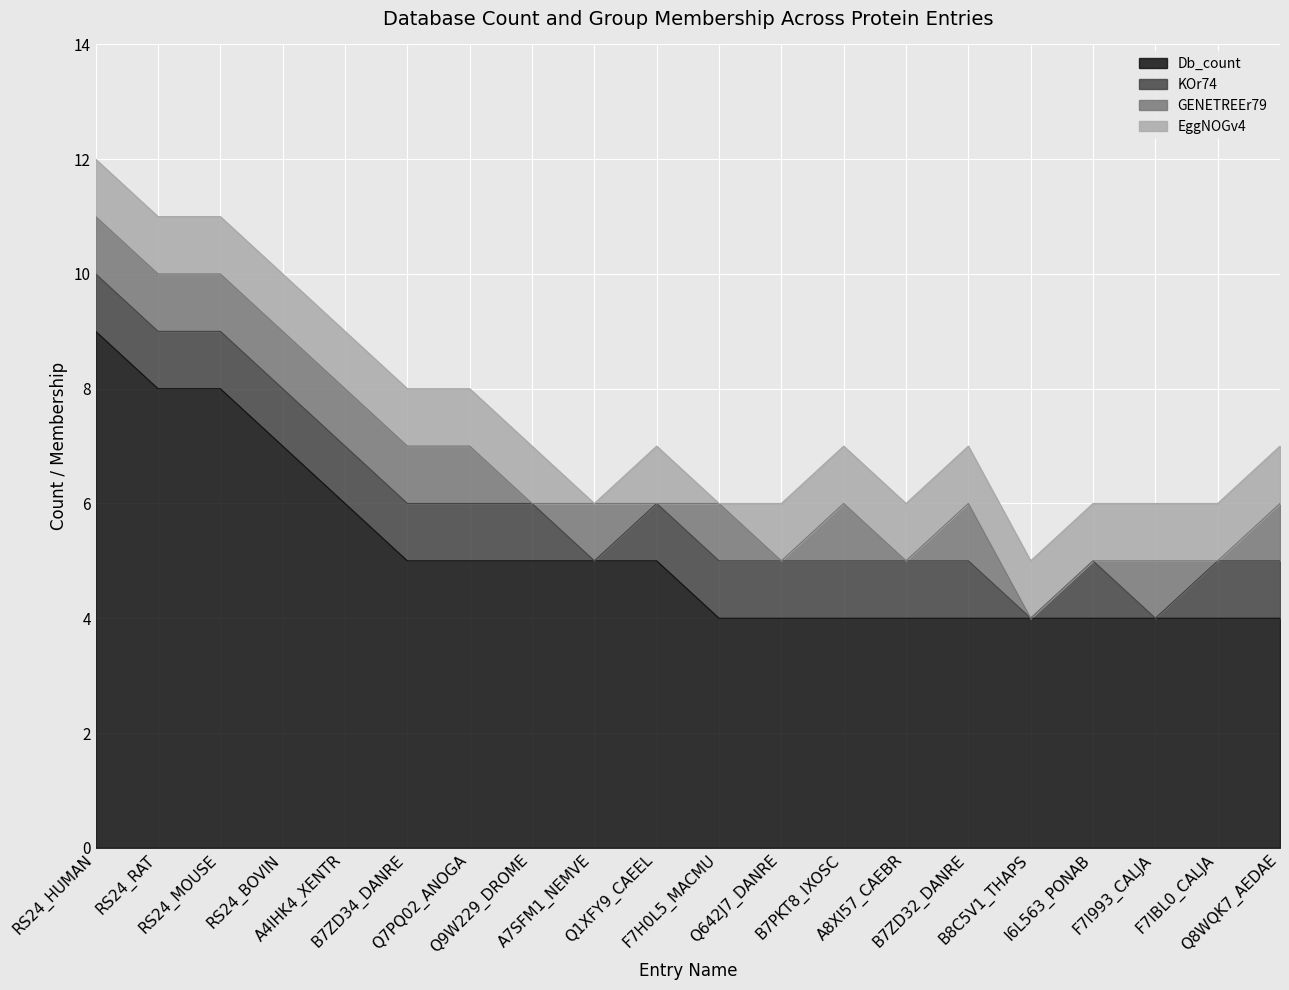

The GENETREEr79 series shows 2 at RS24_BOVIN. True or false?

False